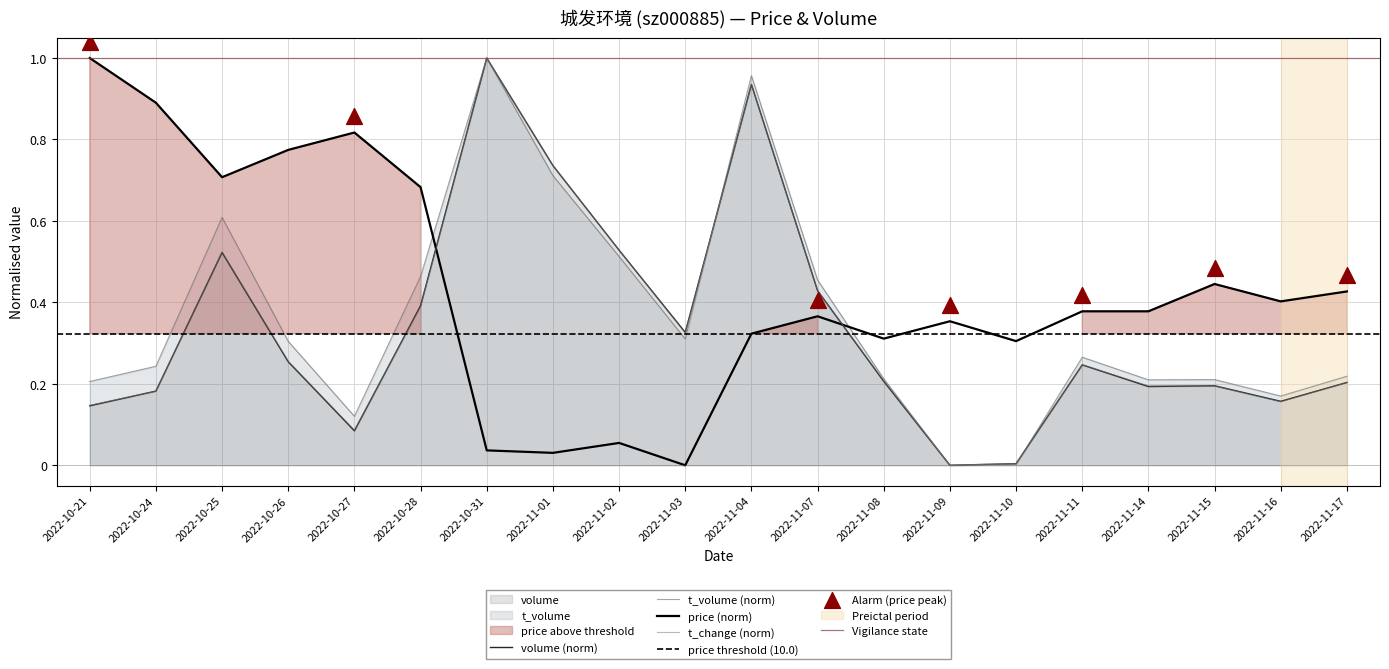

Is the value of volume at 2022-11-03 greater than the value of price at 2022-10-26?

No